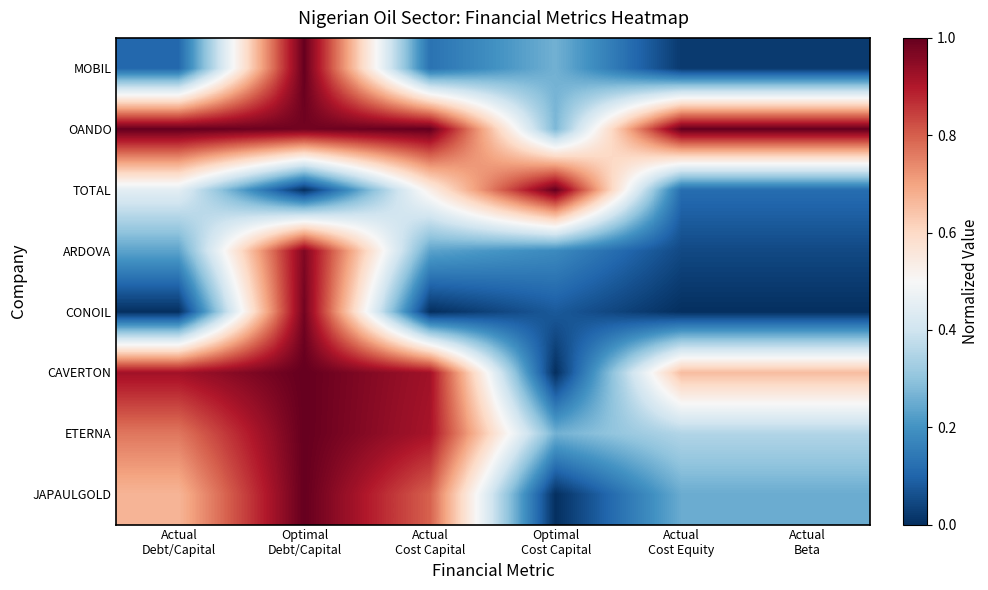

Which label corresponds to the largest value in the chart?

Optimal
Debt/Capital